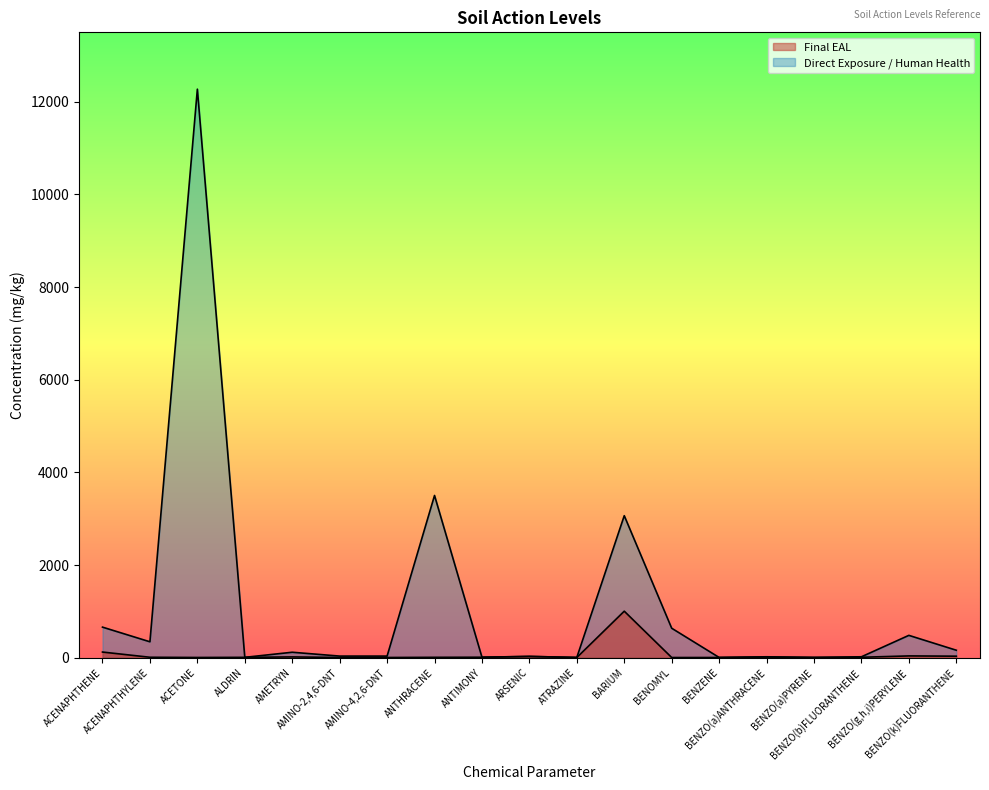

What is the label of the 5th point from the left?

AMETRYN